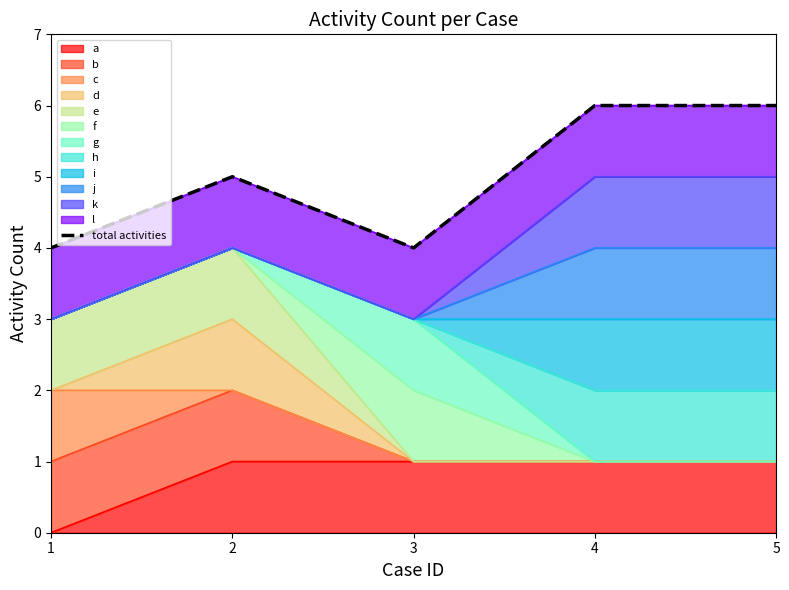

What is the ratio of the value at 5 to the value at 1?

1.5